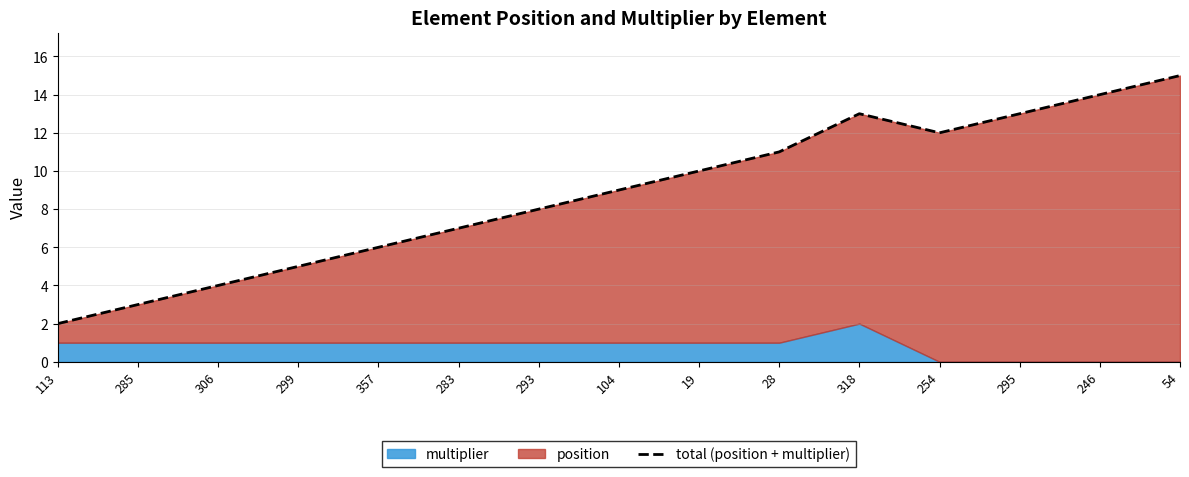

What is the maximum value shown in the chart?

15